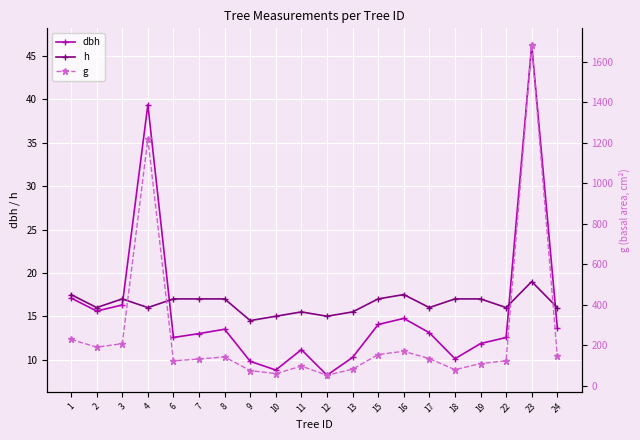

In g, how many points are higher than both neighbors (excluding endpoints)?

5